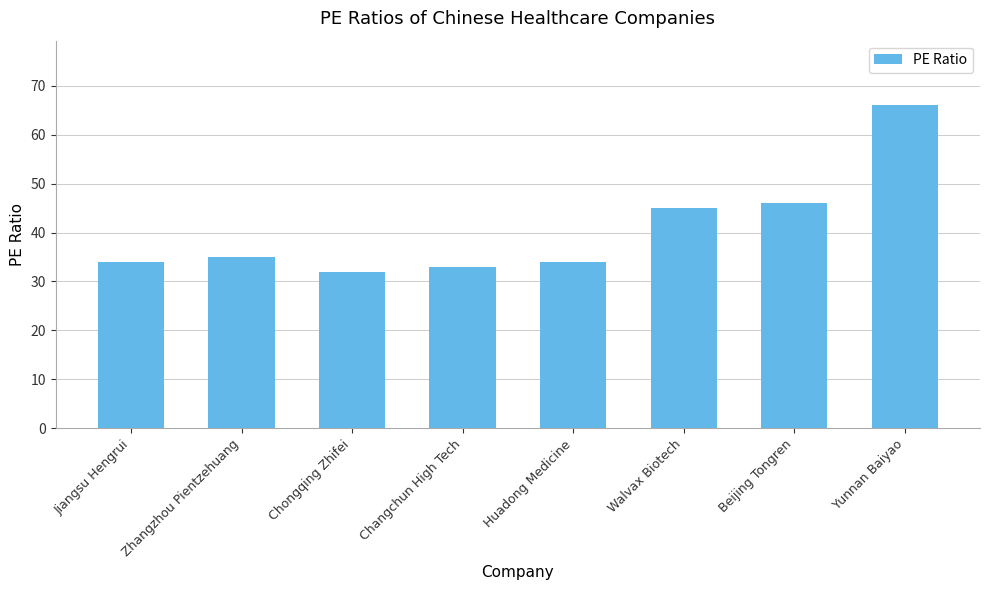

What is the difference between the second highest and minimum values?

14